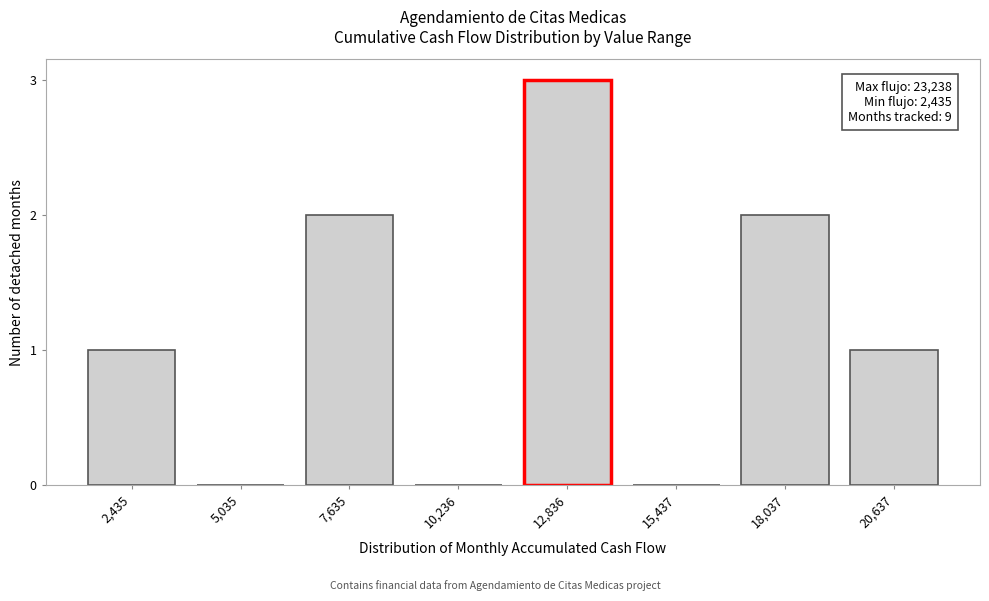

Reading left to right, what are all the values shown in this chart?

2,435=1	5,035=0	7,635=2	10,236=0	12,836=3	15,437=0	18,037=2	20,637=1